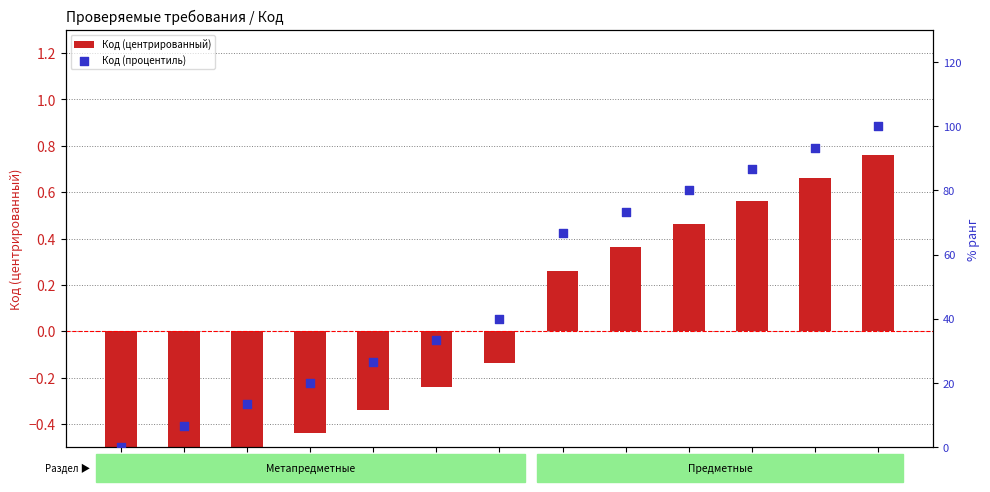

Which series has the widest spread of Y values?

Код (процентиль)